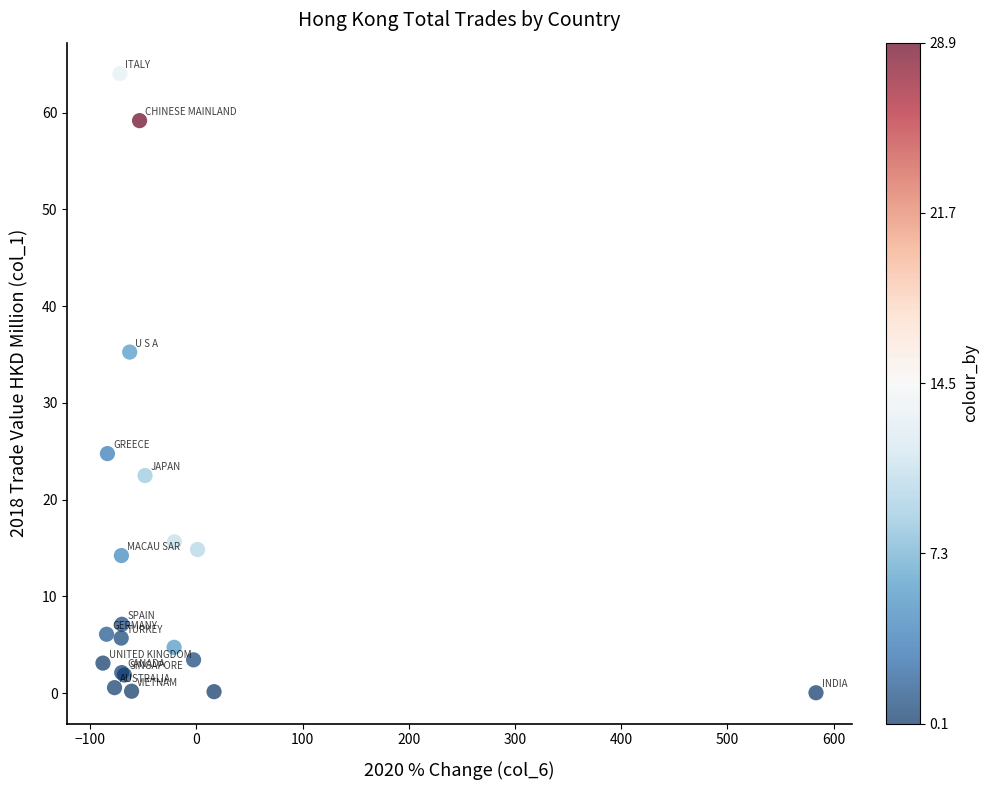

What Y value in the scatter plot is closest to 32?

35.3